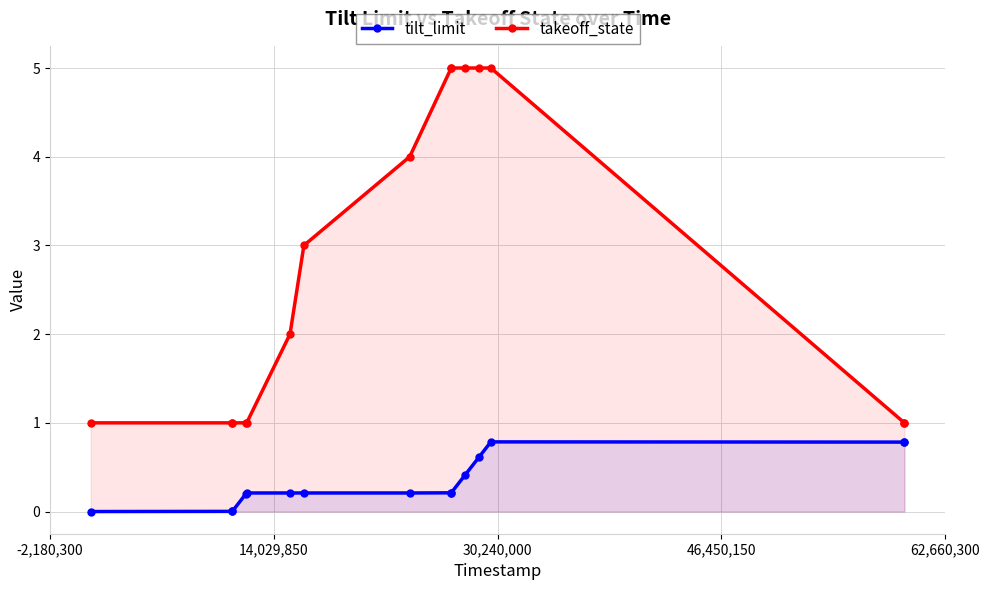

What is the average value of the takeoff_state series?

2.7